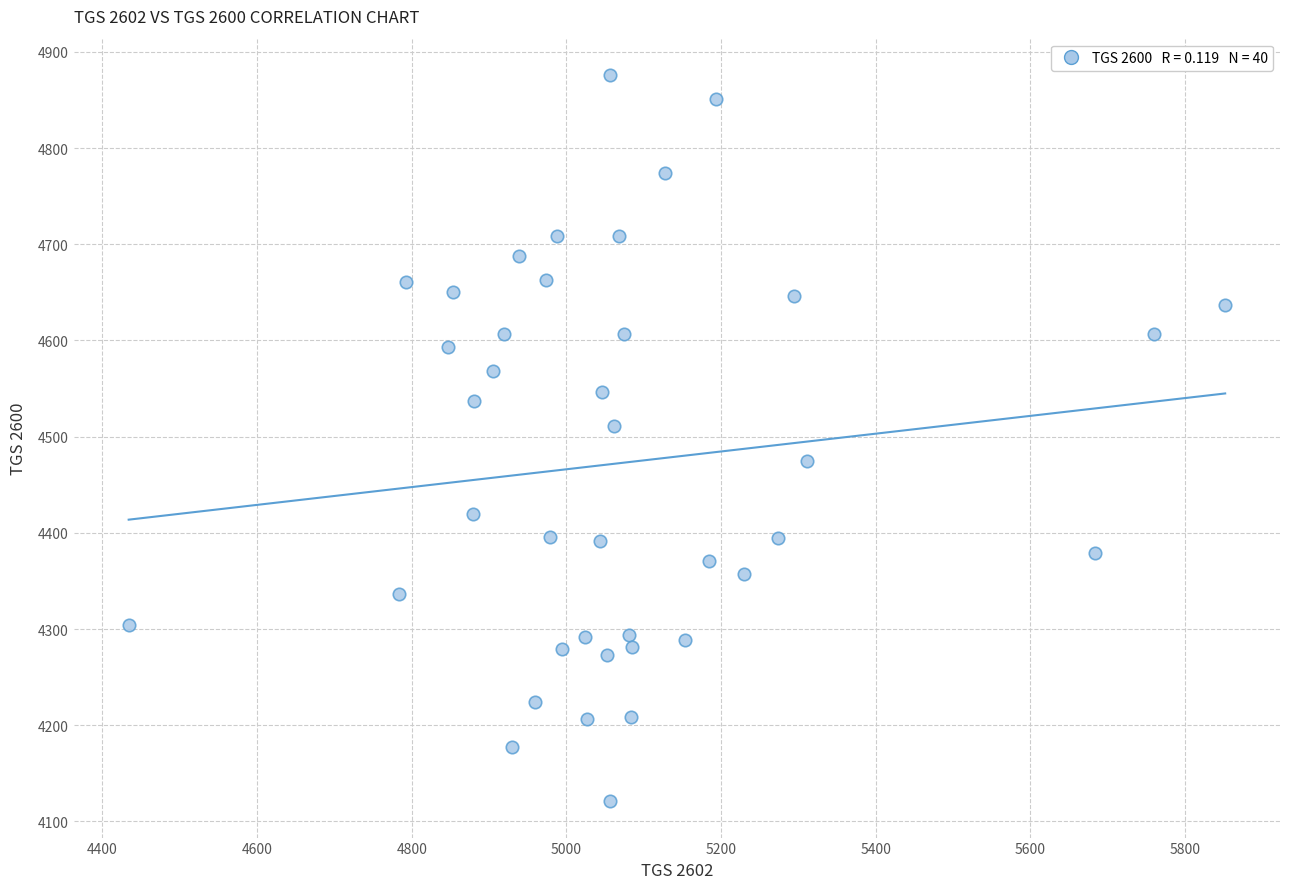

What Y value in the scatter plot is closest to 4498?

4511